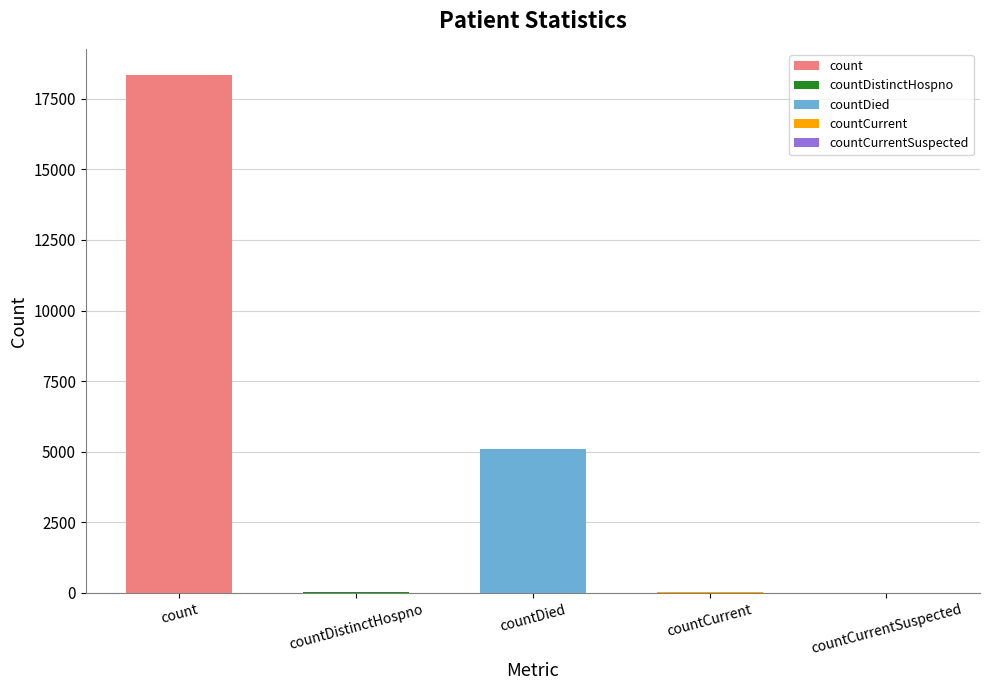

The value at count is 4276. True or false?

False